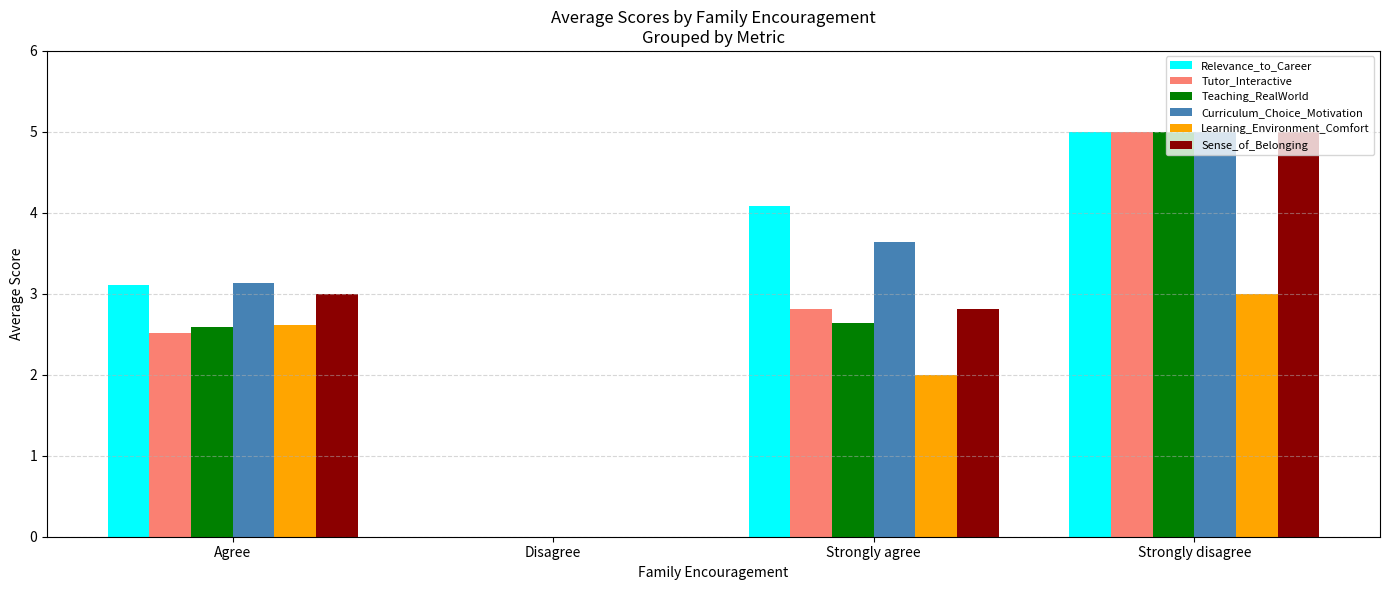

Is it true that Sense_of_Belonging equals 1.7 at Strongly agree?

False